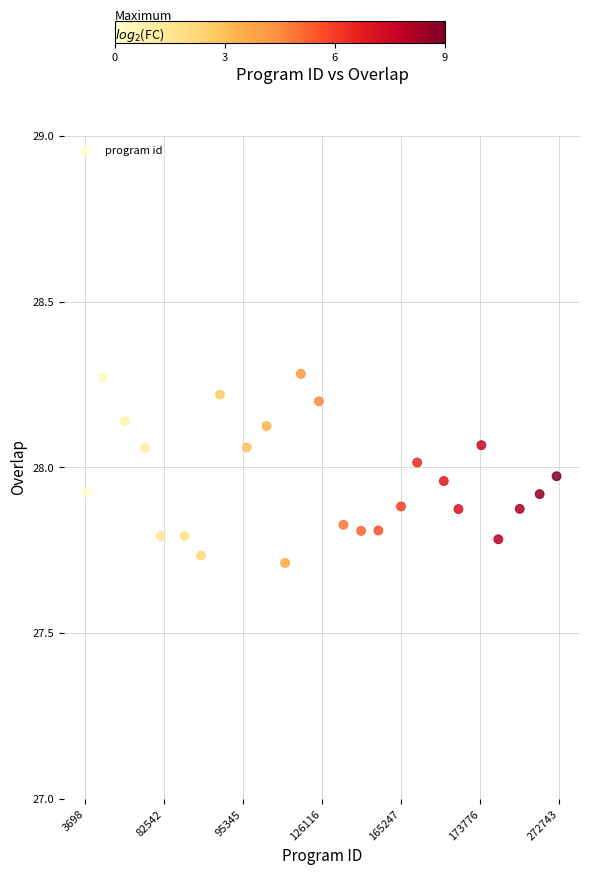

What is the range of Y values (max minus min)?

0.6